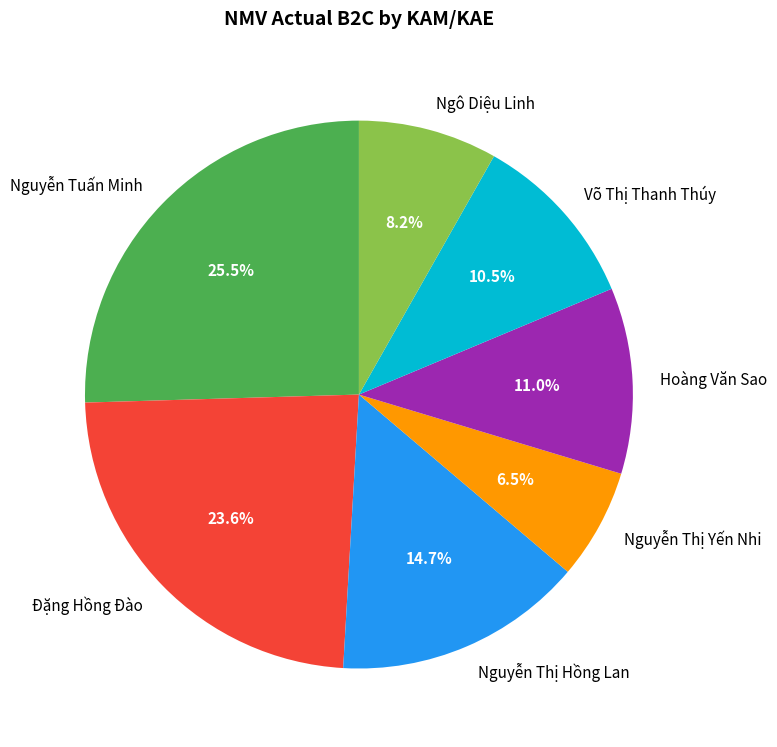

Which has a higher value, Nguyễn Thị Yến Nhi or Nguyễn Thị Hồng Lan?

Nguyễn Thị Hồng Lan